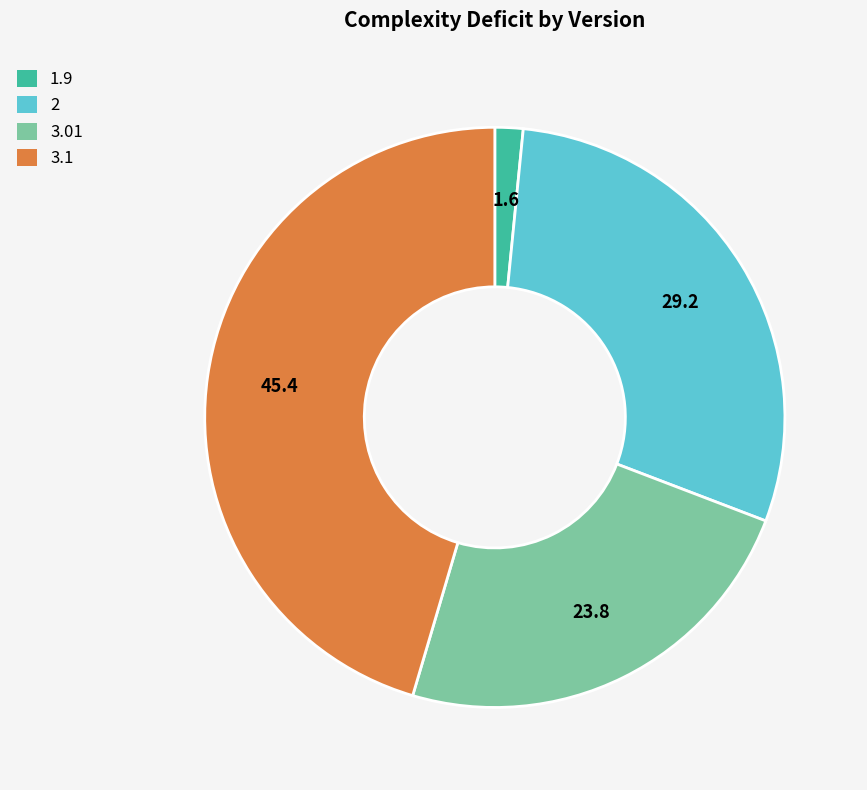

Rank the categories by value from lowest to highest.

1.9, 3.01, 2, 3.1